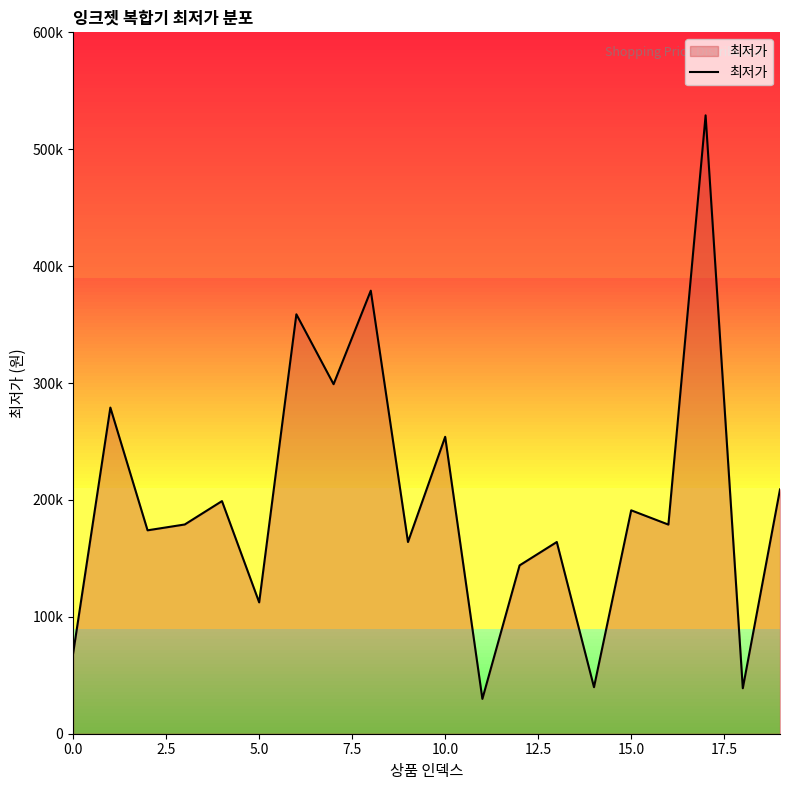

What is the average value?

199578